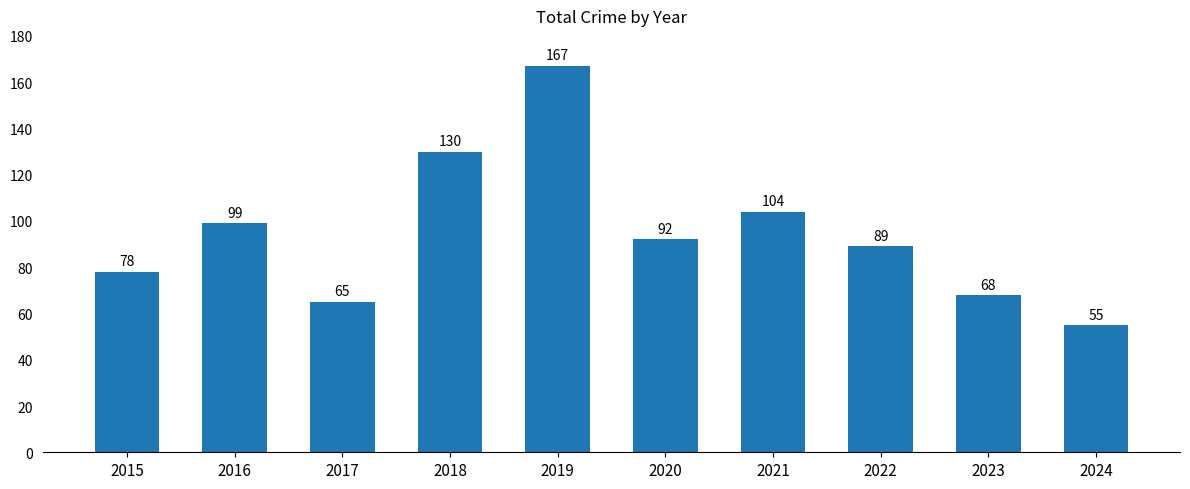

How many data points are less than 92?

5